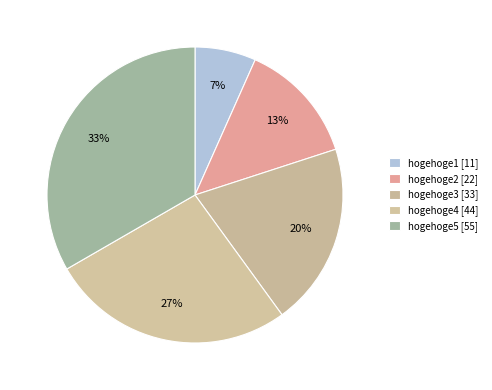

To the nearest percent, what is the difference between the hogehoge4 and hogehoge5 slice percentages?

7%